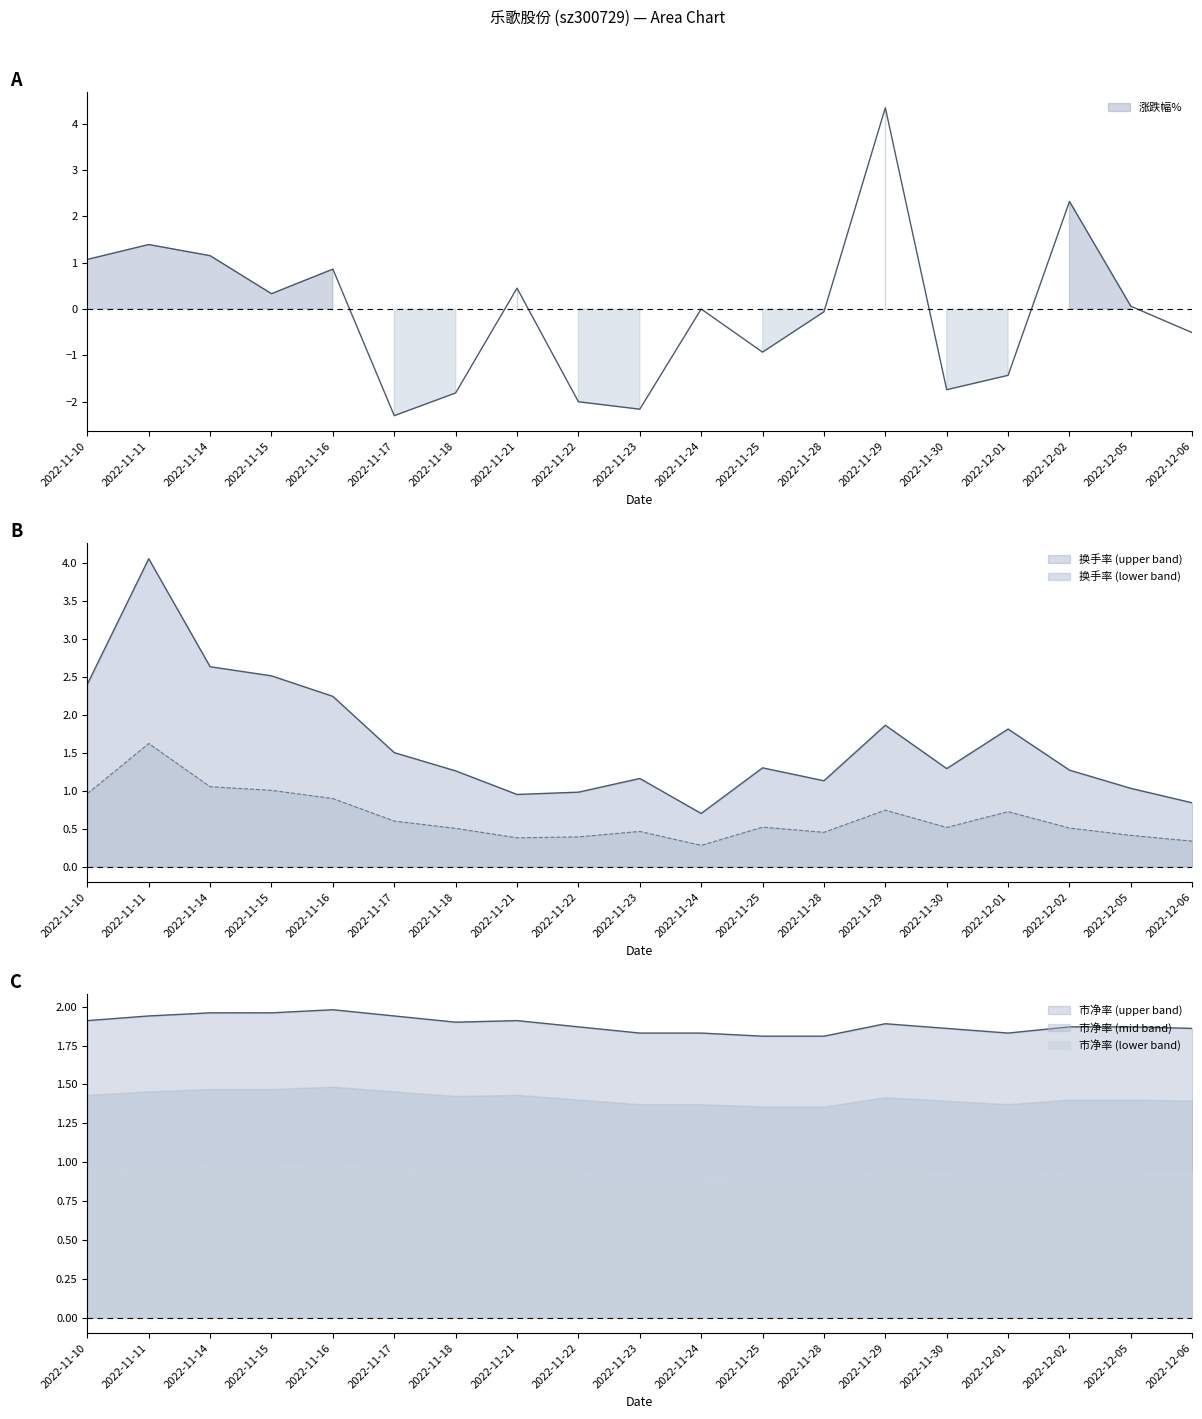

At which category does 换手率 reach its first local peak?

2022-11-11